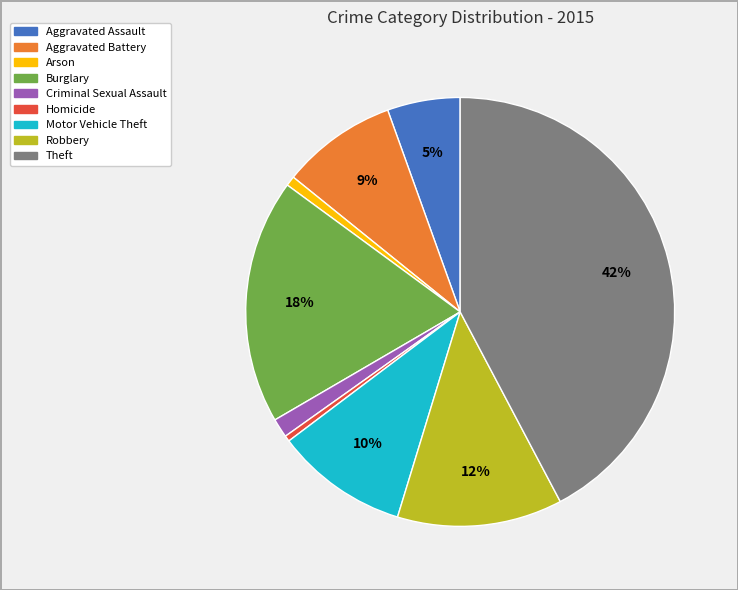

Does Motor Vehicle Theft represent more than half of the total?

No